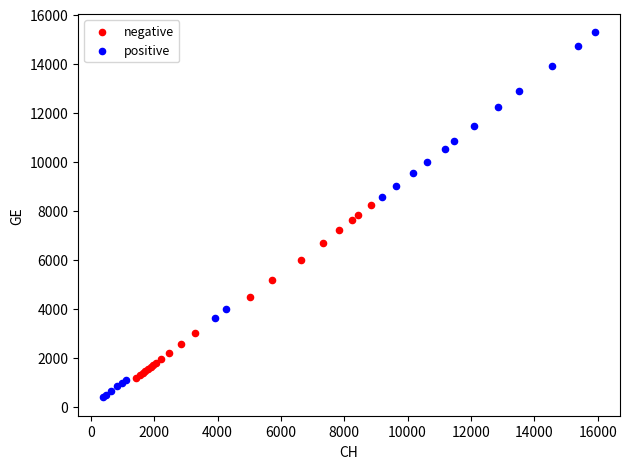

Which series has the widest spread of Y values?

positive